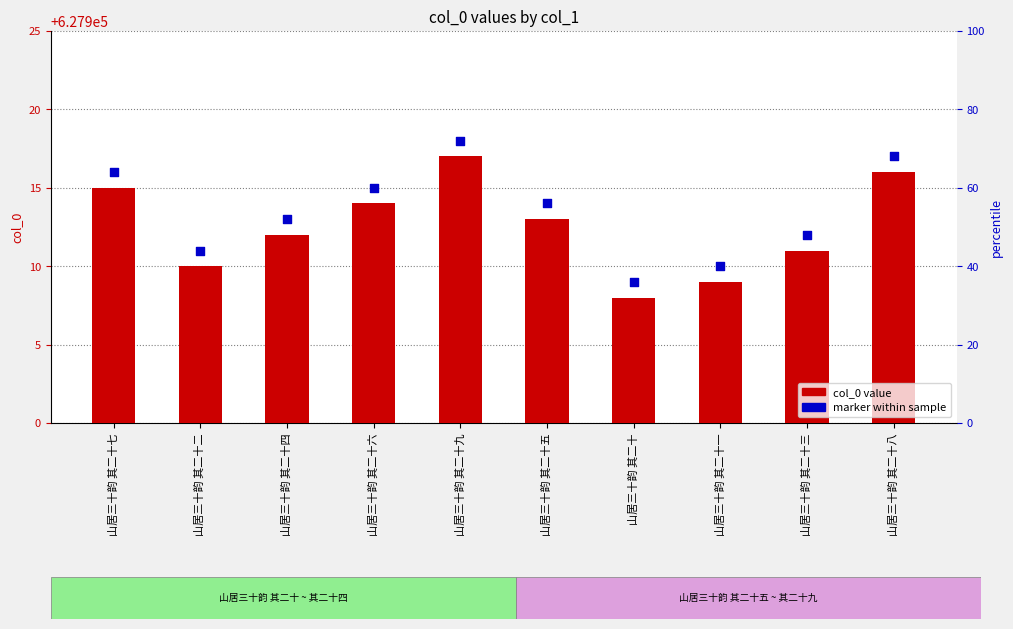

Which series has the largest Y range (max minus min)?

col_0 value